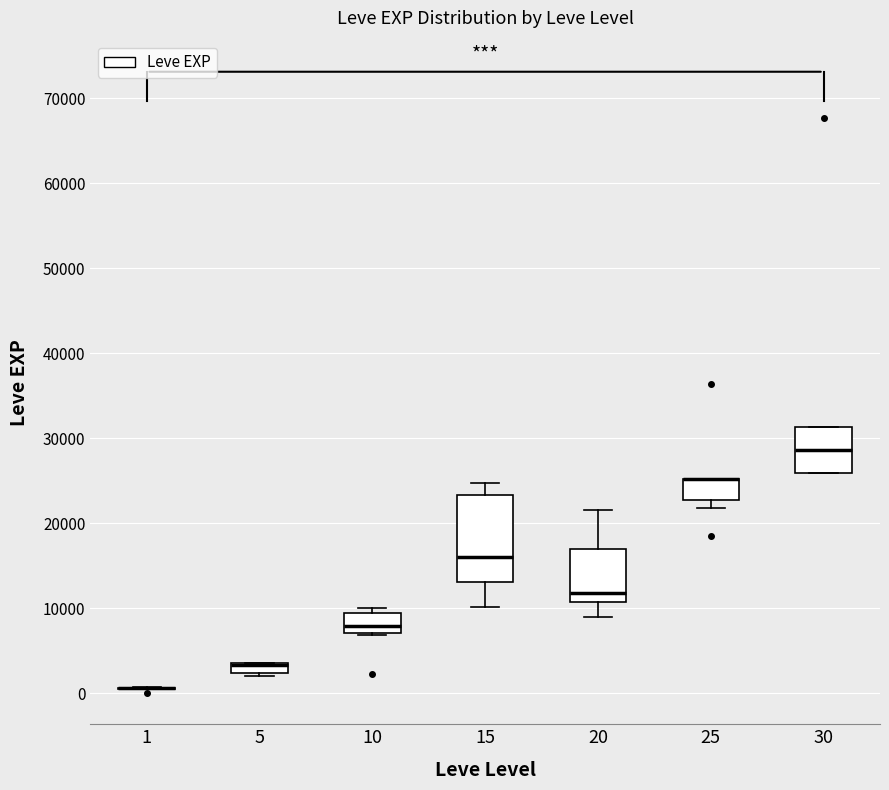

Where is the lower edge of the box at x = 30 on the y-axis? The values are not printed on the chart, so give them approximately, as read against the axis.

26000